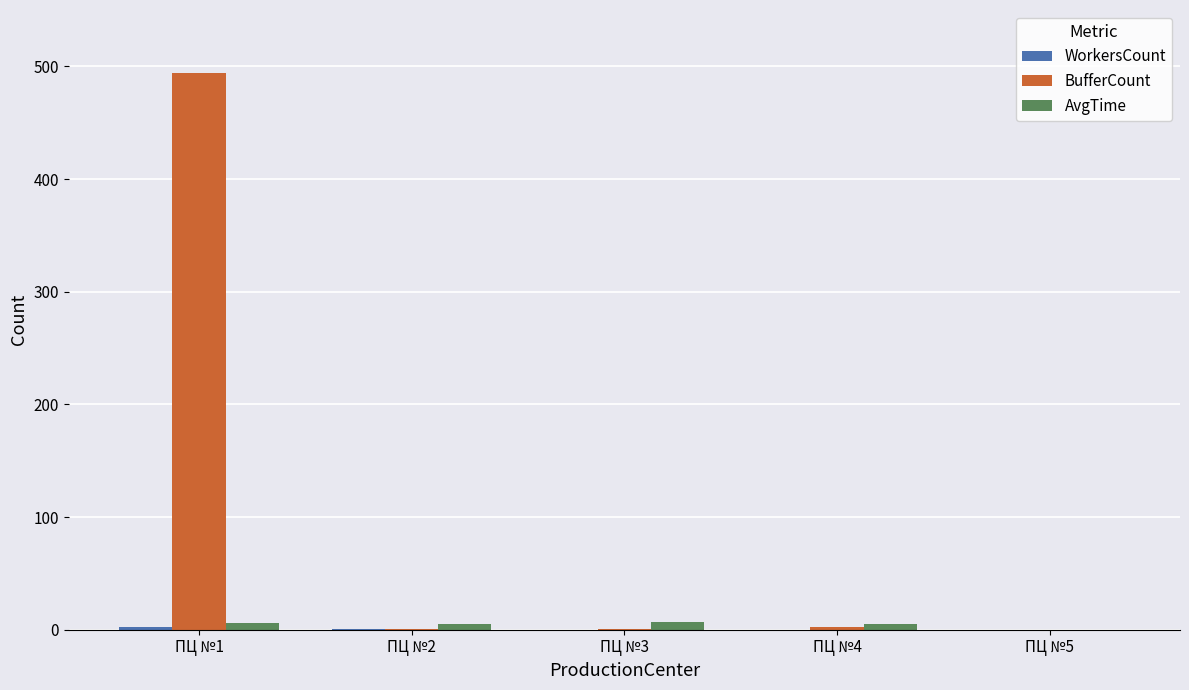

At which category does the chart reach its peak across all series?

ПЦ №1